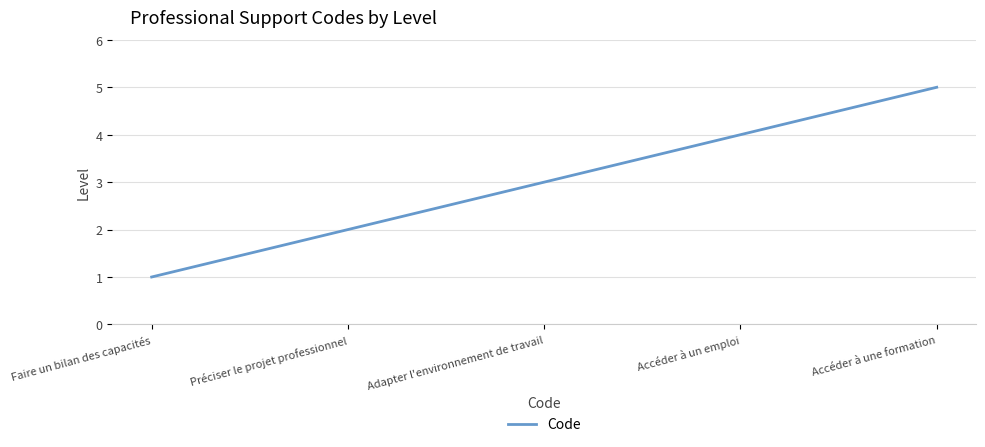

Where is the data nearest to the value 3?

Adapter l'environnement de travail